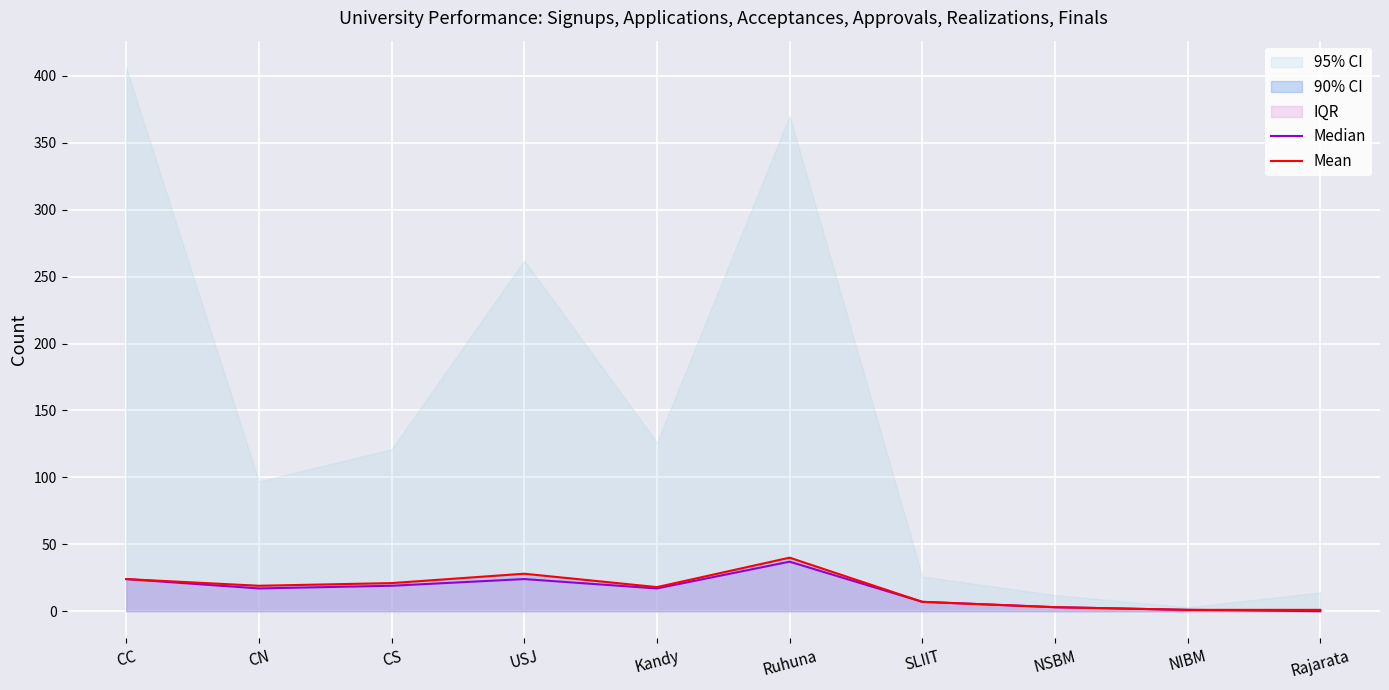

What is the value of the Mean point at the 10th from the left?

1